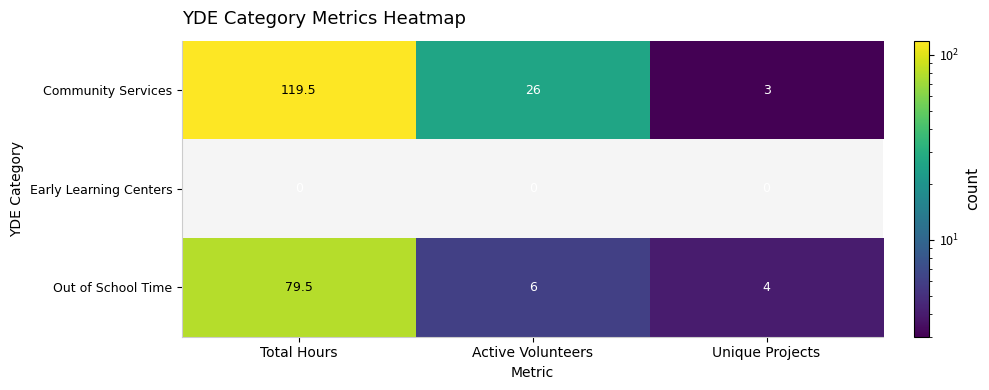

Rank the series by their average value, from lowest to highest.

Early Learning Centers, Out of School Time, Community Services